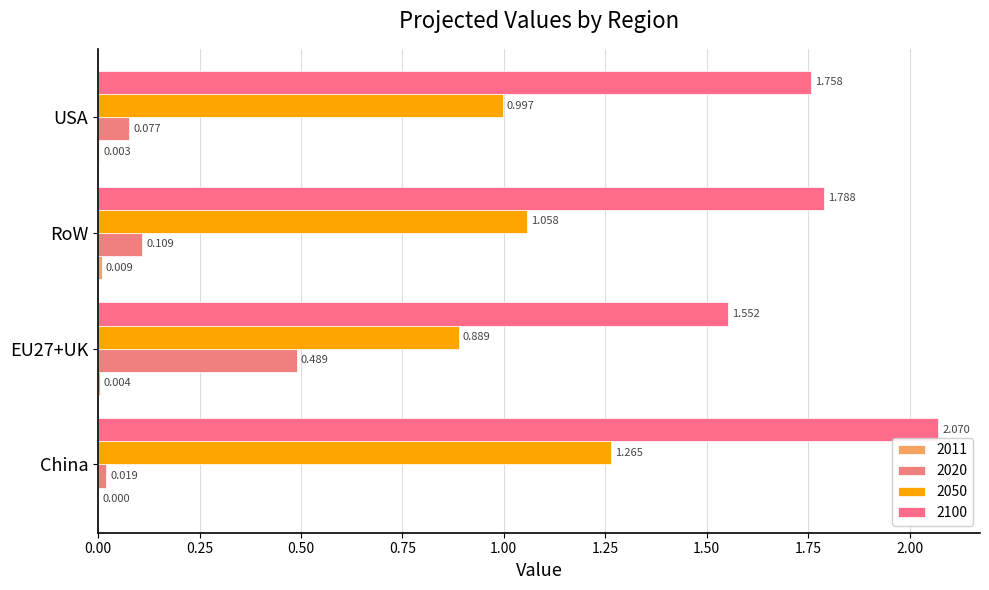

Between China and RoW, which series saw the biggest shift?

2100